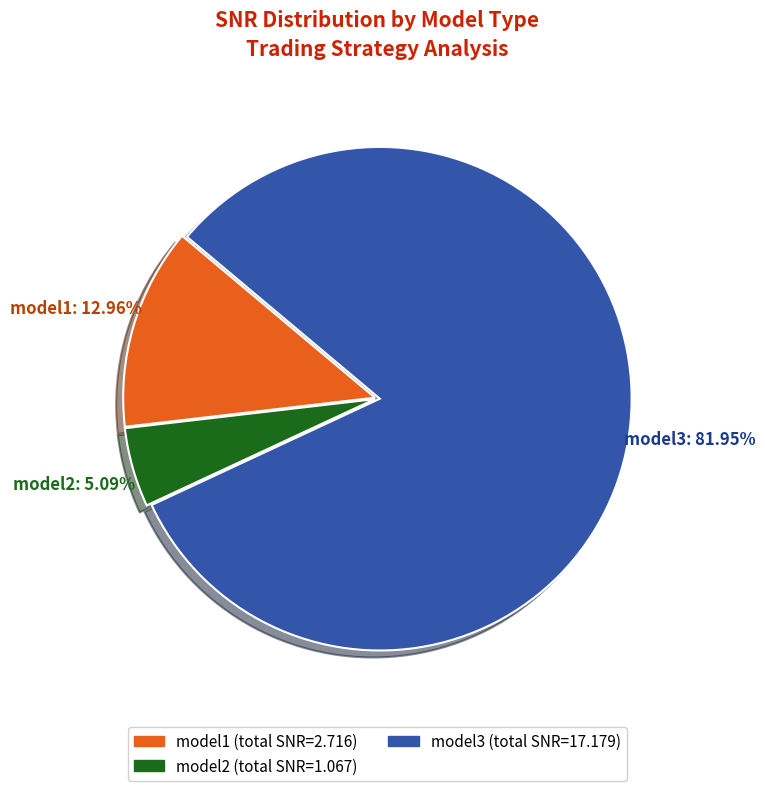

To the nearest percent, what is the average slice percentage?

33%